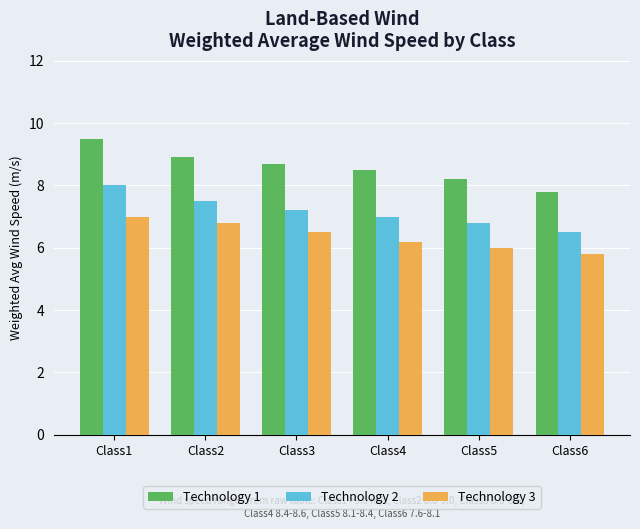

How many Technology 3 values are between 6 and 7?

5